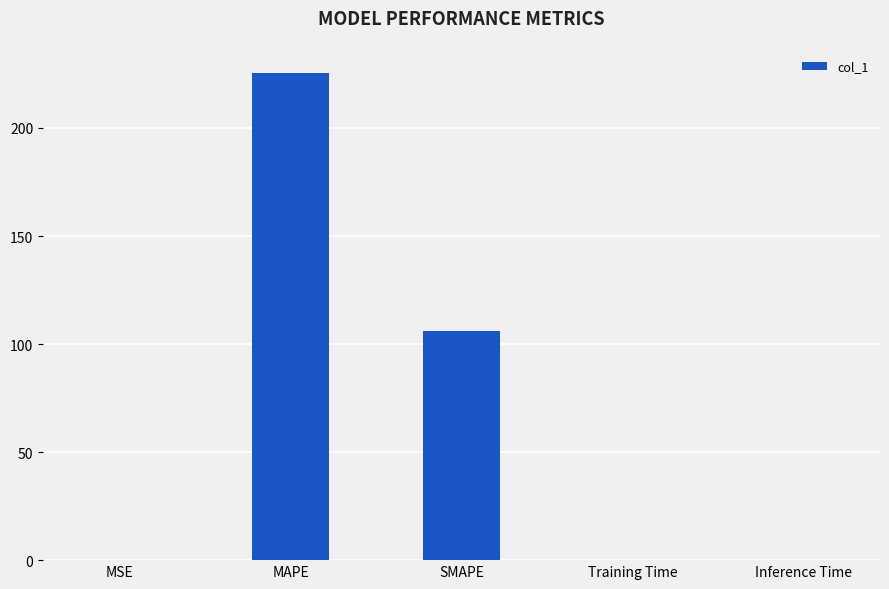

What is the sum of the values at MAPE and Inference Time?

225.3